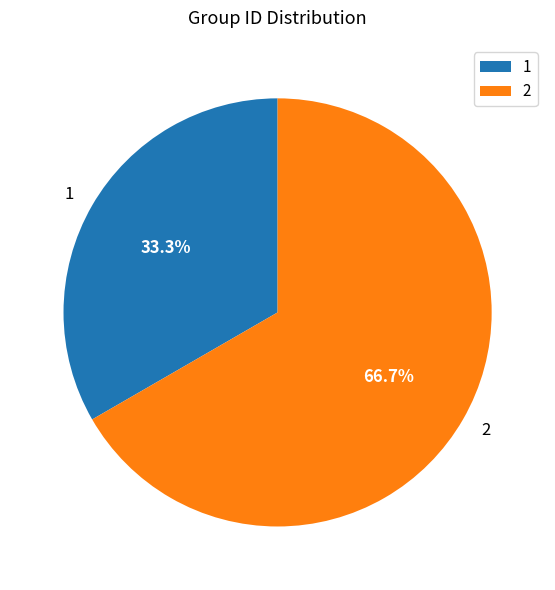

What is the majority slice?

2